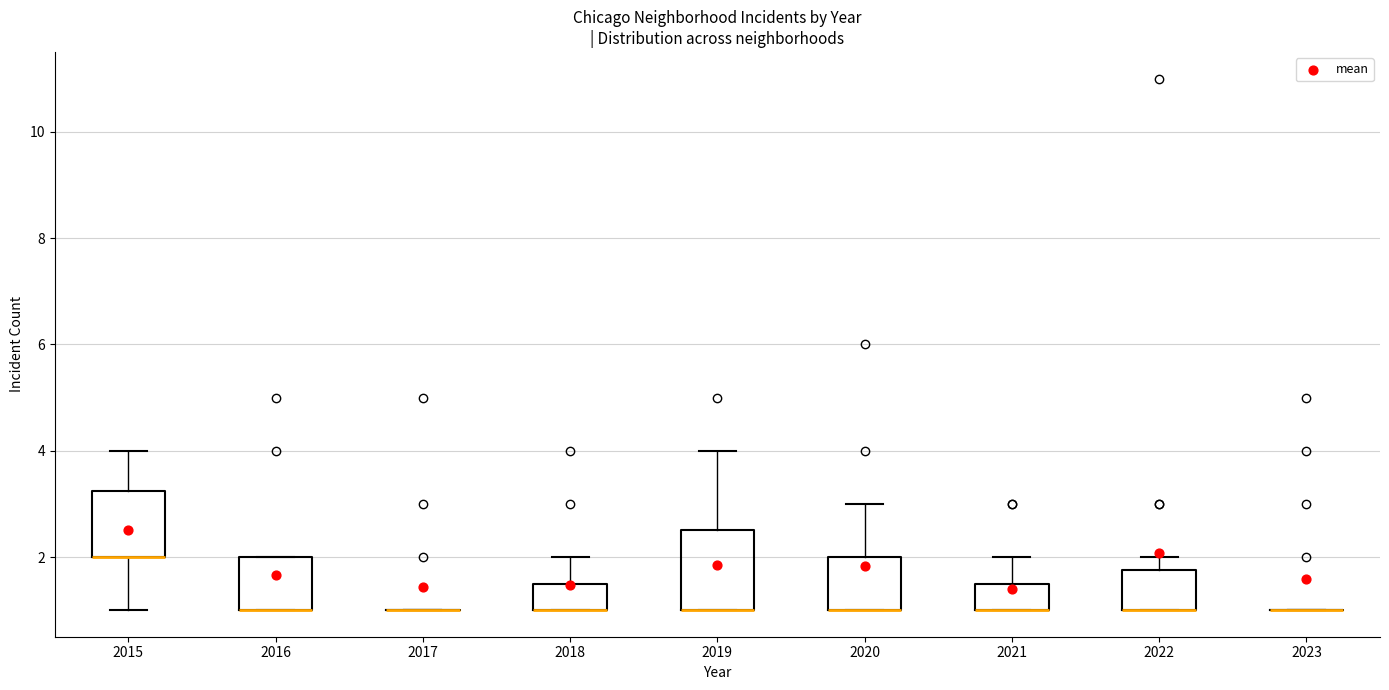

Reading left to right, read every box against the y-axis: the position of its median line, the range the box covers, and the ends of its whiskers. The values are not printed on the chart, so give them approximately, as read against the axis.

2015: median 2.0 (drawn on the box's lower edge), box 2.0 to 3.2, whiskers 1.0 to 4.0
2016: median 1.0 (drawn on the box's lower edge), box 1.0 to 2.0, whiskers 1.0 to 2.0
2017: box collapsed to a line at 1.0, whiskers 1.0 to 1.0
2018: median 1.0 (drawn on the box's lower edge), box 1.0 to 1.6, whiskers 1.0 to 2.0
2019: median 1.0 (drawn on the box's lower edge), box 1.0 to 2.6, whiskers 1.0 to 4.0
2020: median 1.0 (drawn on the box's lower edge), box 1.0 to 2.0, whiskers 1.0 to 3.0
2021: median 1.0 (drawn on the box's lower edge), box 1.0 to 1.6, whiskers 1.0 to 2.0
2022: median 1.0 (drawn on the box's lower edge), box 1.0 to 1.8, whiskers 1.0 to 2.0
2023: box collapsed to a line at 1.0, whiskers 1.0 to 1.0